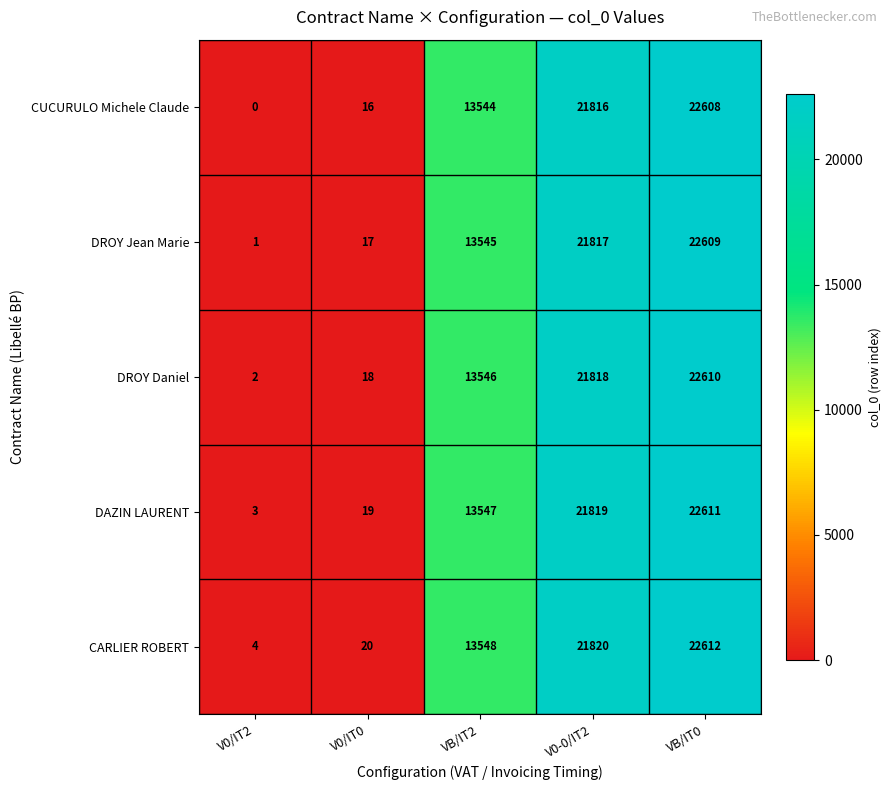

Reading right to left, extract all data points from this chart.

CUCURULO Michele Claude: 22608	21816	13544	16	0
DROY Jean Marie: 22609	21817	13545	17	1
DROY Daniel: 22610	21818	13546	18	2
DAZIN LAURENT: 22611	21819	13547	19	3
CARLIER ROBERT: 22612	21820	13548	20	4